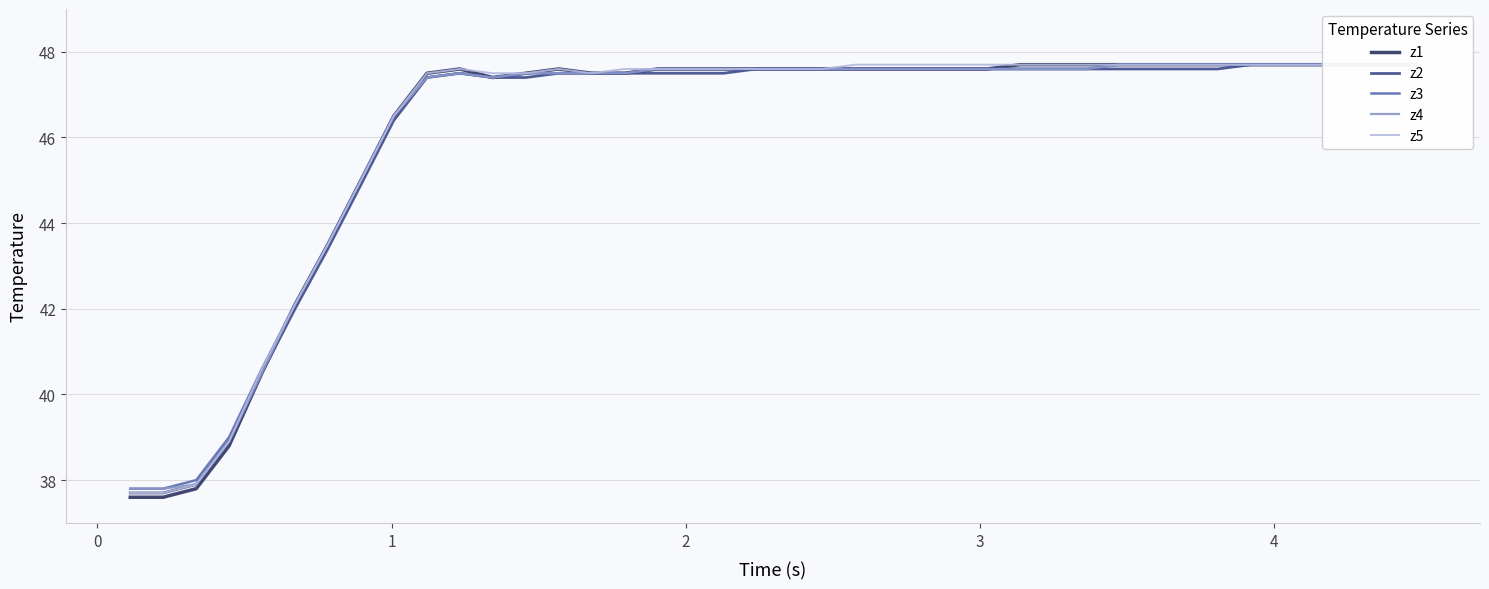

List the series in order of their peak value, highest first.

z1, z2, z3, z4, z5